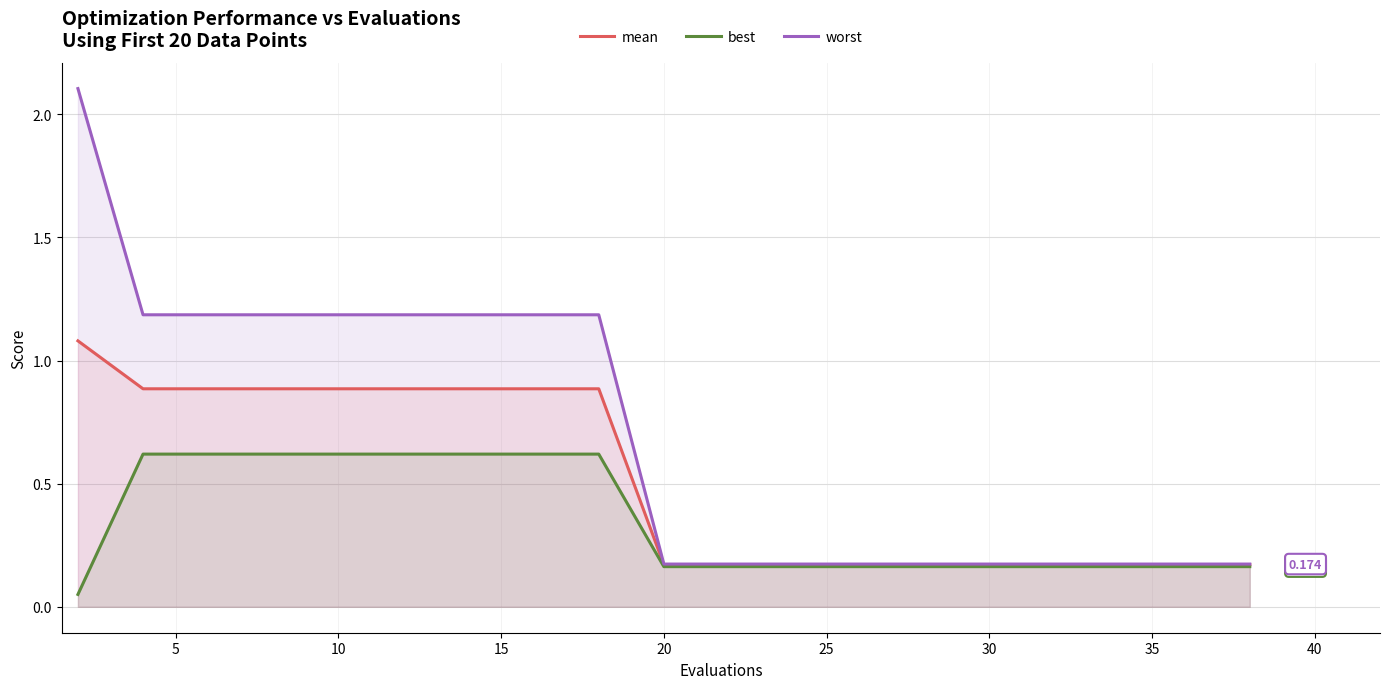

Rank the series by their maximum value, from highest to lowest.

worst, mean, best